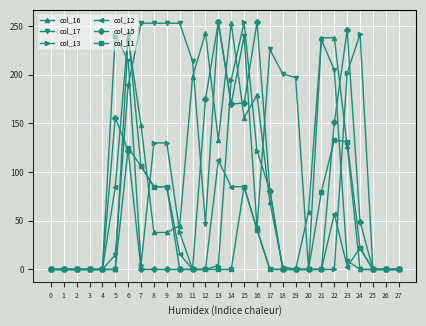

What is the spread (max minus min) of values at 24?

242